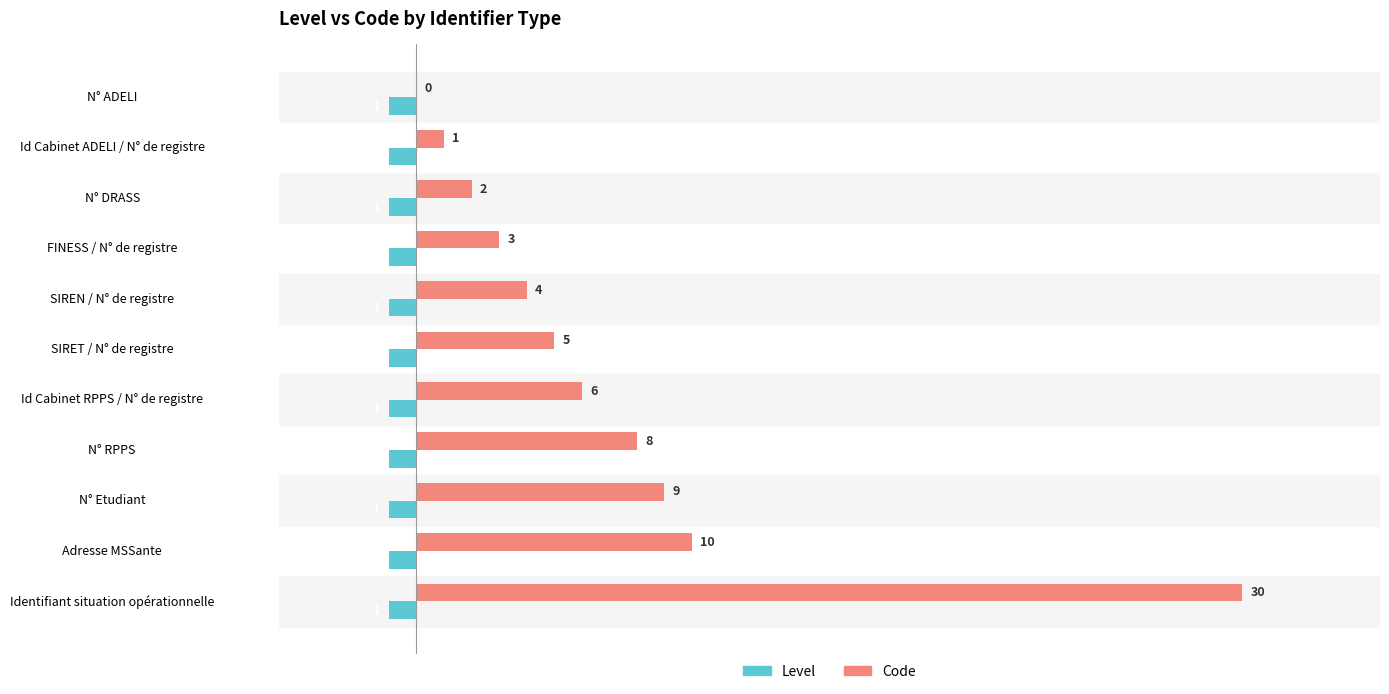

Which series has the largest range (max minus min)?

Code